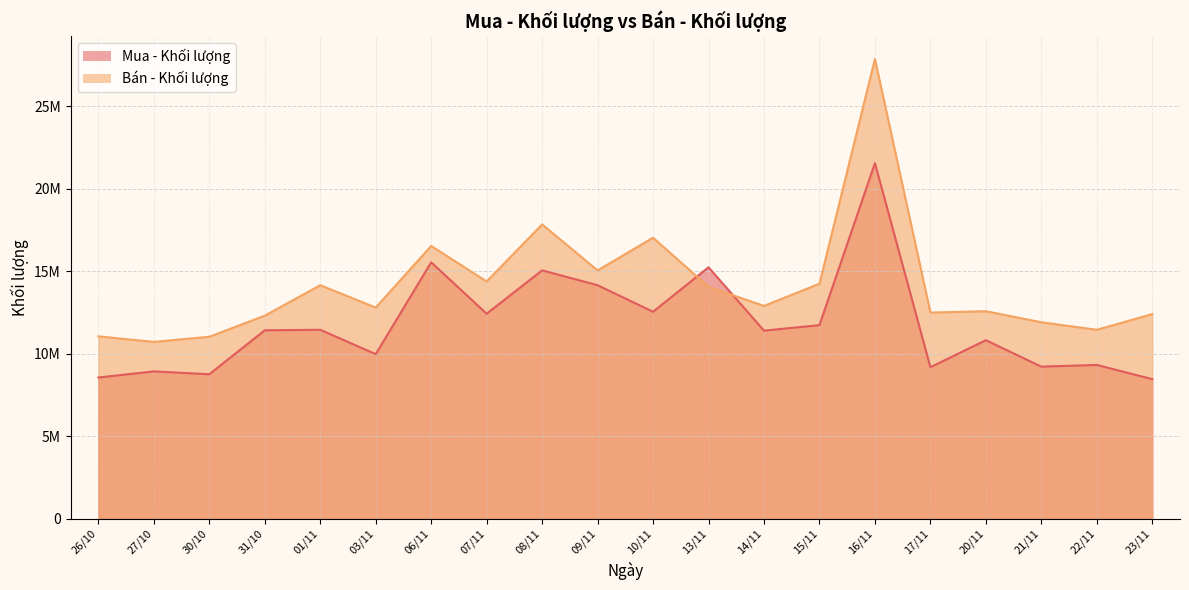

List the labels in order of Mua - Khối lượng value, largest first.

16/11, 06/11, 13/11, 08/11, 09/11, 10/11, 07/11, 15/11, 01/11, 31/10, 14/11, 20/11, 03/11, 22/11, 21/11, 17/11, 27/10, 30/10, 26/10, 23/11